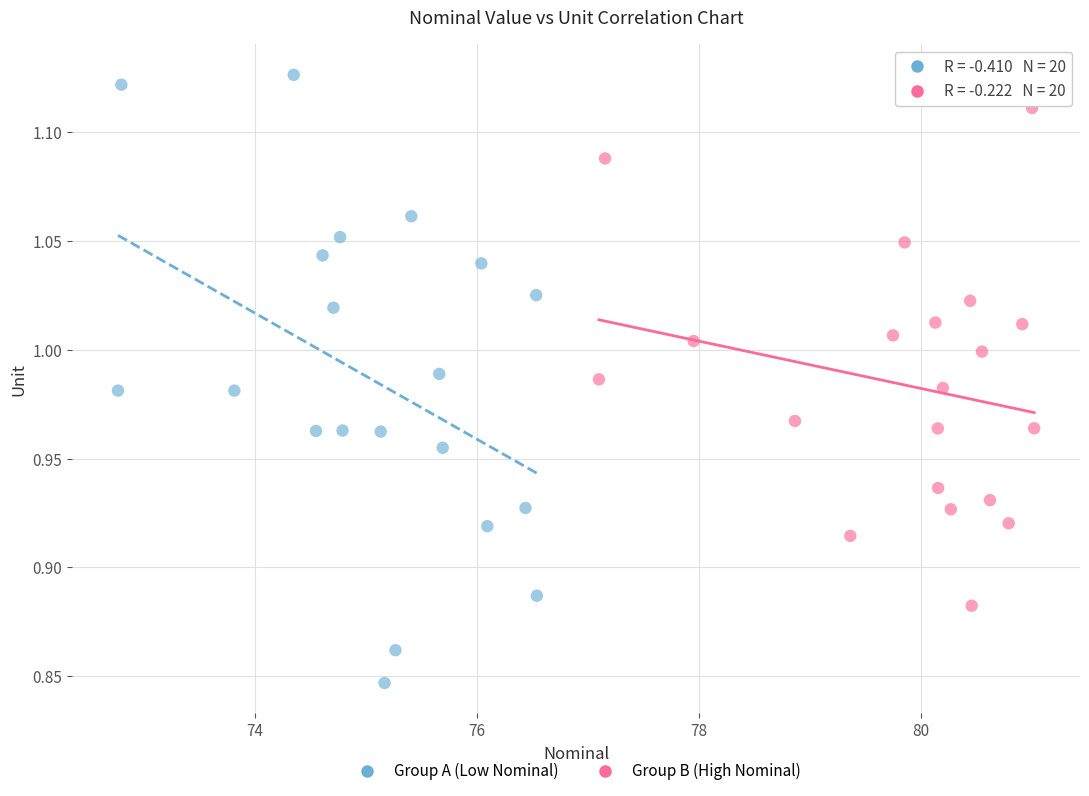

What are all the series names shown in the legend?

Group A (Low Nominal), Group B (High Nominal)